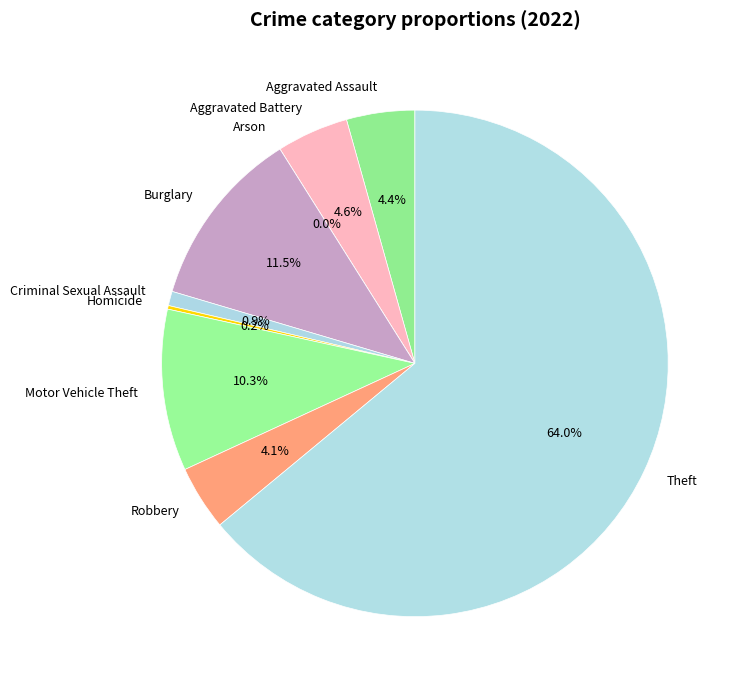

To the nearest percent, what is the difference between the Motor Vehicle Theft and Theft slice percentages?

54%